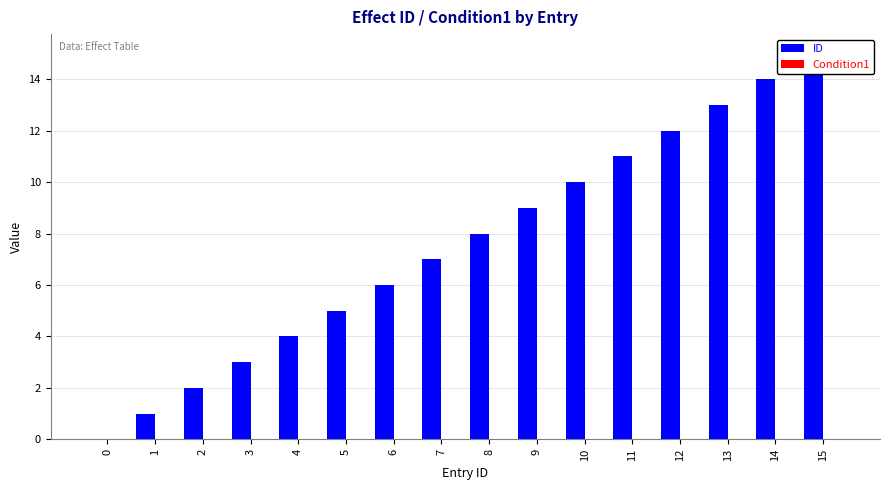

How many bars are there in total?

32